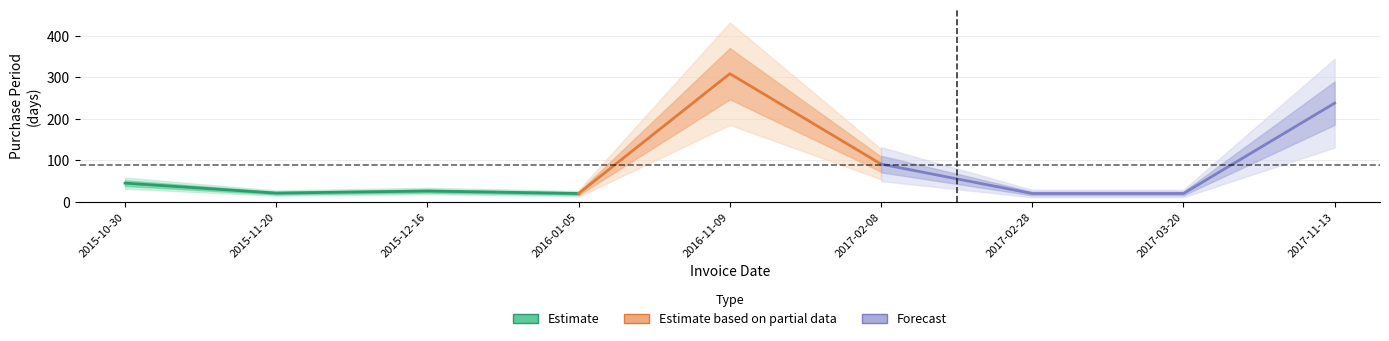

List the labels in order of value, smallest first.

2016-01-05, 2017-02-28, 2017-03-20, 2015-11-20, 2015-12-16, 2015-10-30, 2017-02-08, 2017-11-13, 2016-11-09